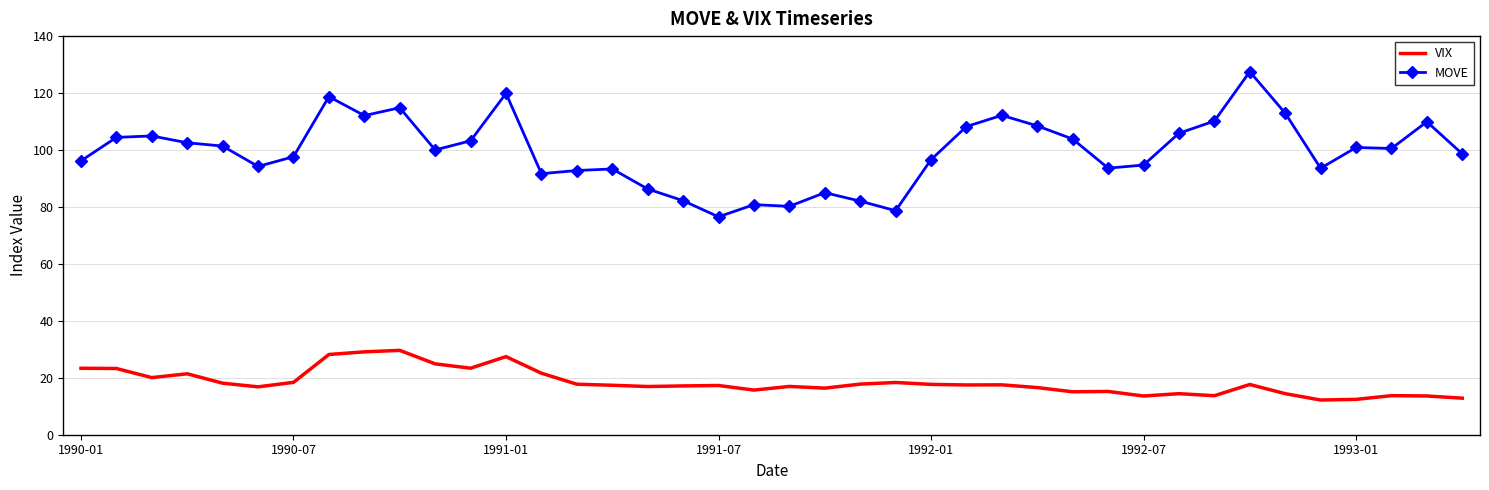

Which series has the widest spread of values?

MOVE